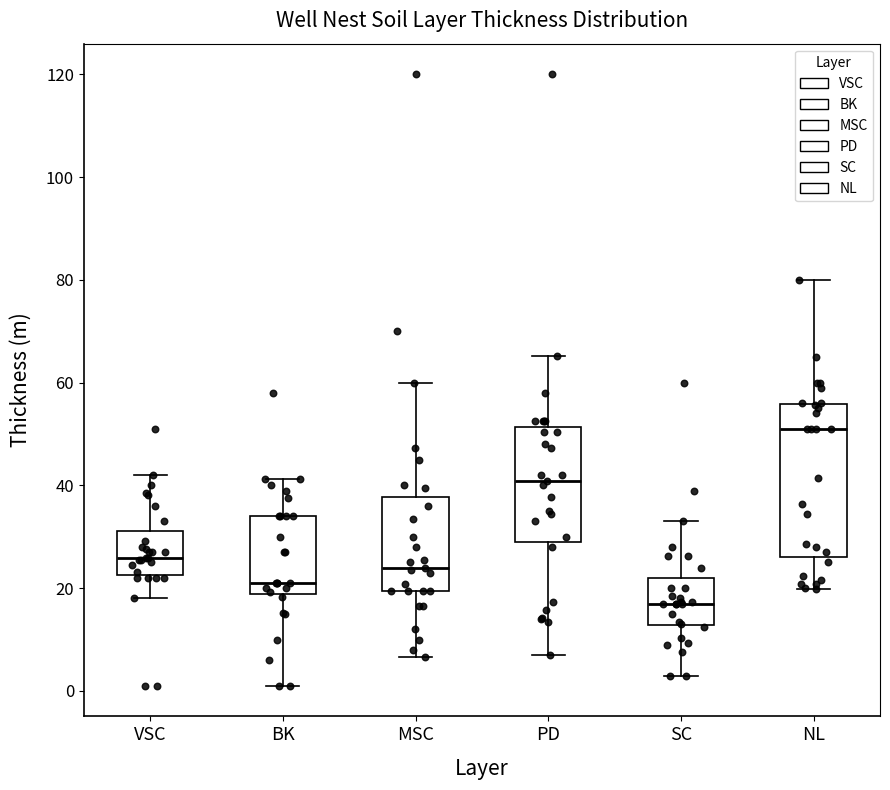

Where does the lower whisker of the box for NL end on the y-axis? The values are not printed on the chart, so give them approximately, as read against the axis.

20